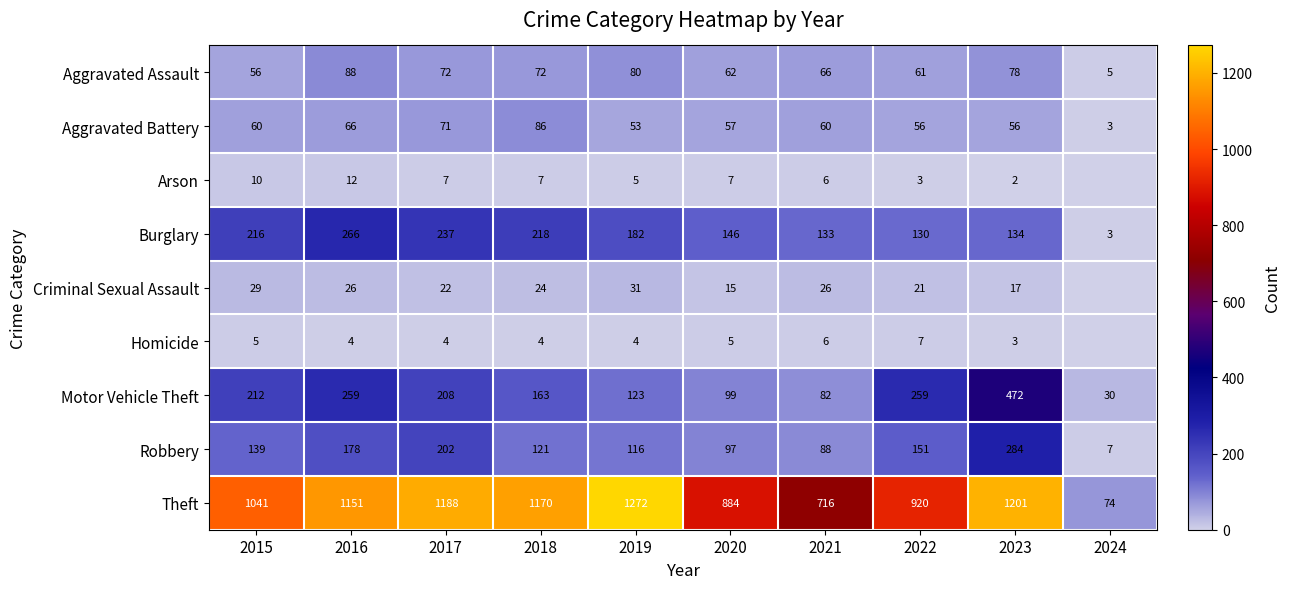

Is the value of Robbery at 2017 greater than the value of Criminal Sexual Assault at 2021?

Yes